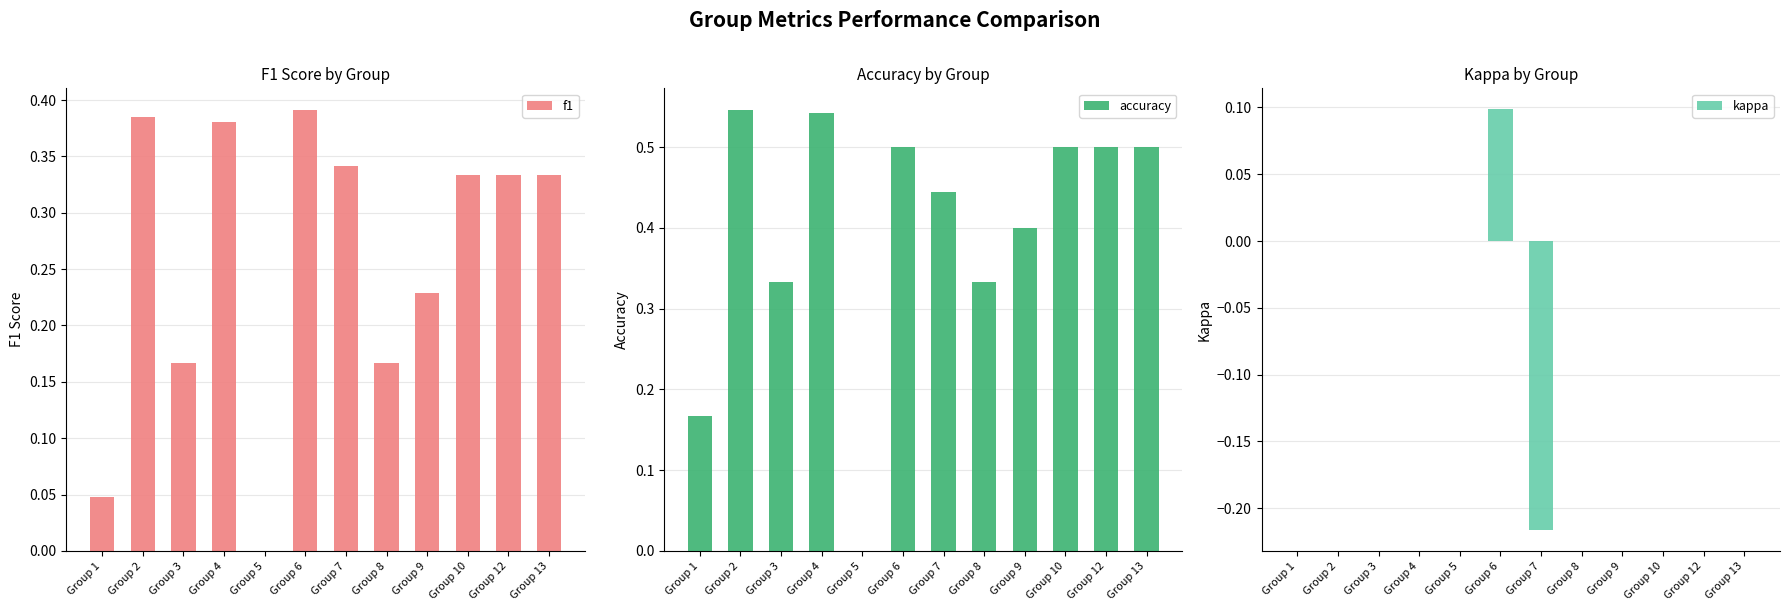

Where is accuracy nearest to the value 0?

Group 5